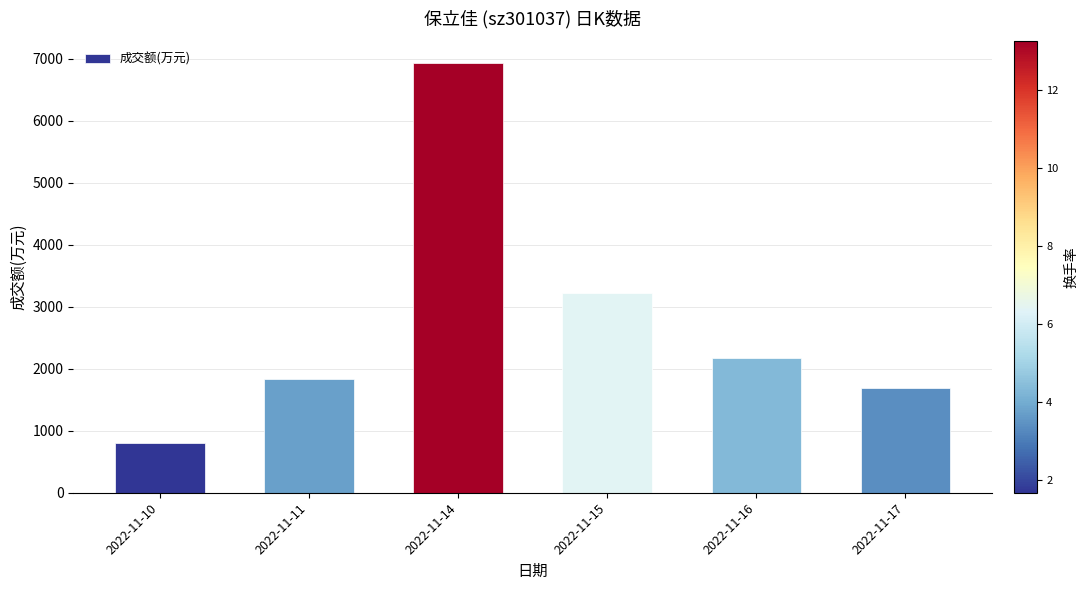

Does the chart contain stacked bars?

No